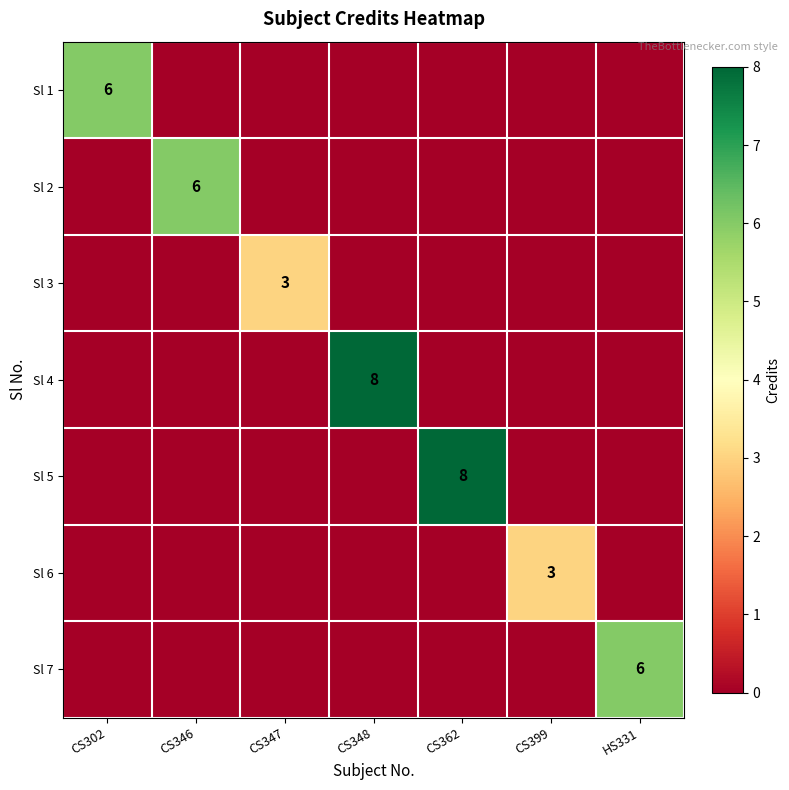

True or false: Sl 5 has a value of 12 at CS362.

False